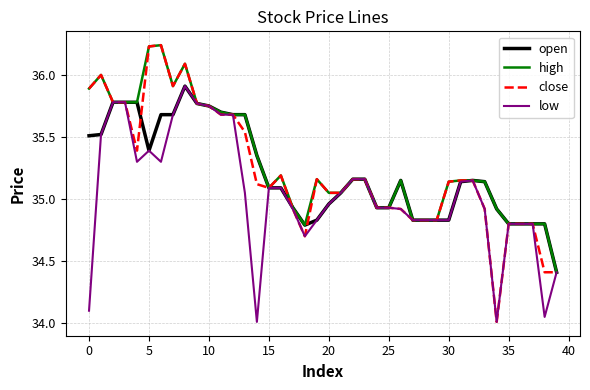

Which series has the widest spread of values?

close